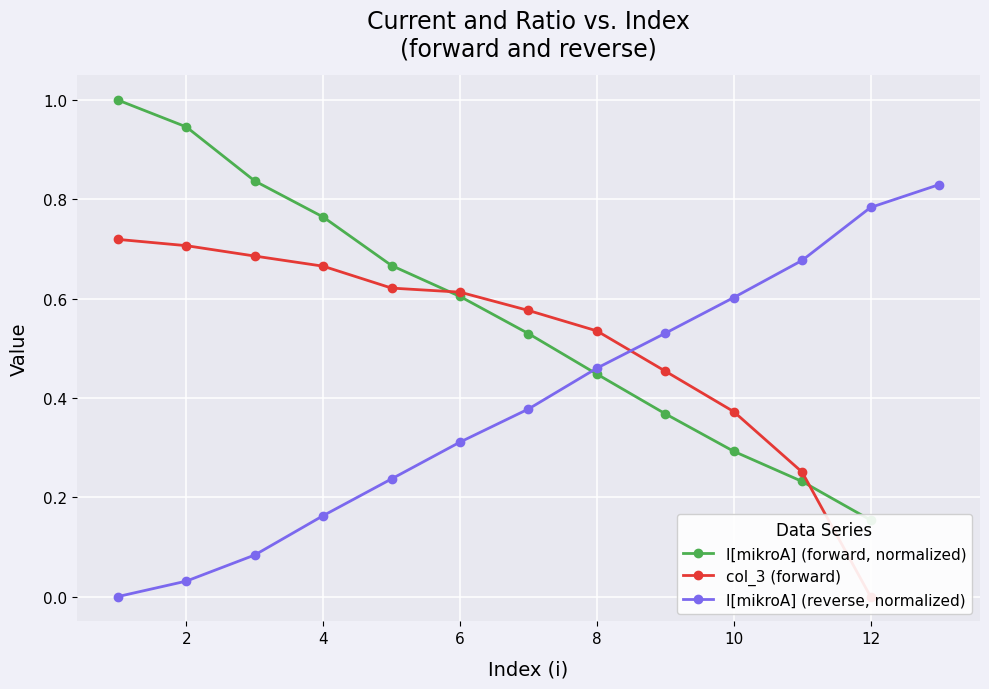

True or false: I[mikroA] (reverse, normalized) has more than 0 interior local peaks.

False